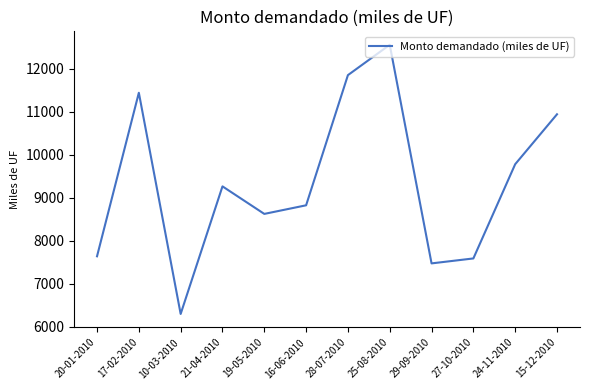

What is the ratio of the value at 10-03-2010 to the value at 27-10-2010?

0.8